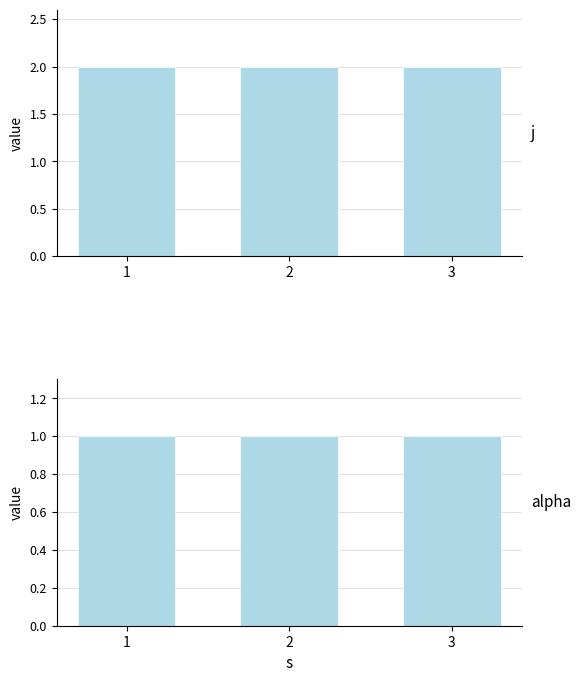

What is the value of the alpha bar at the 1st from the left?

1